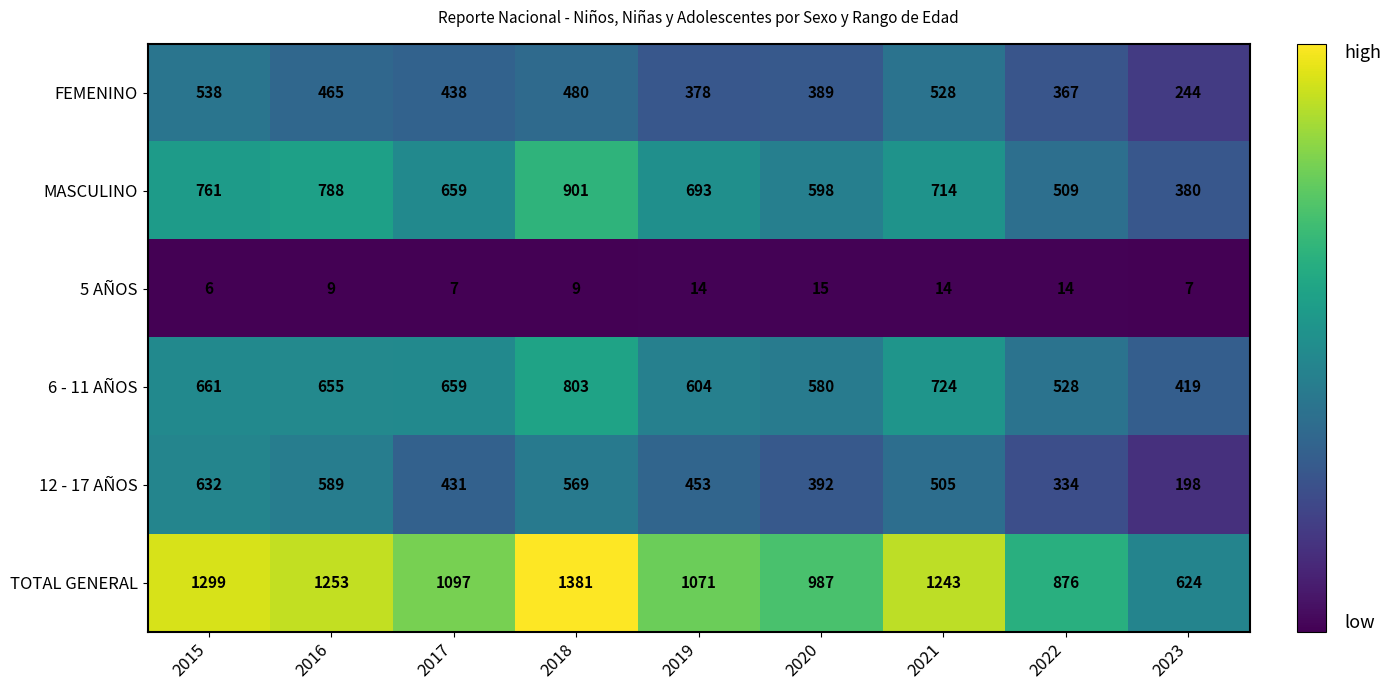

What is the sum of all 12 - 17 AÑOS values?

4103